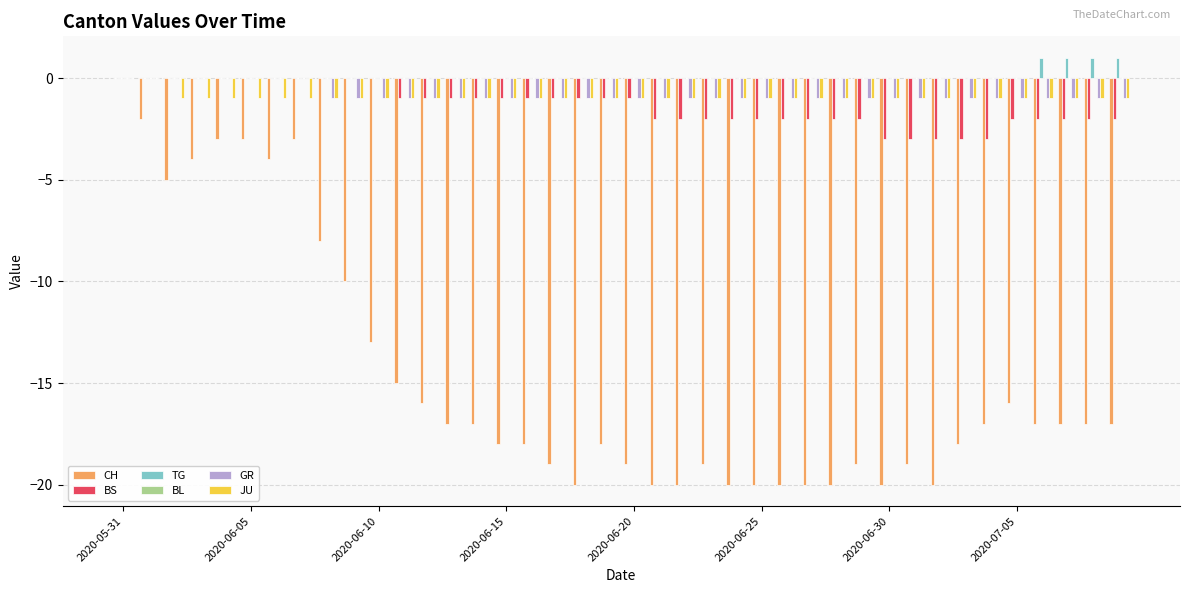

How many distinct data groups are displayed?

5